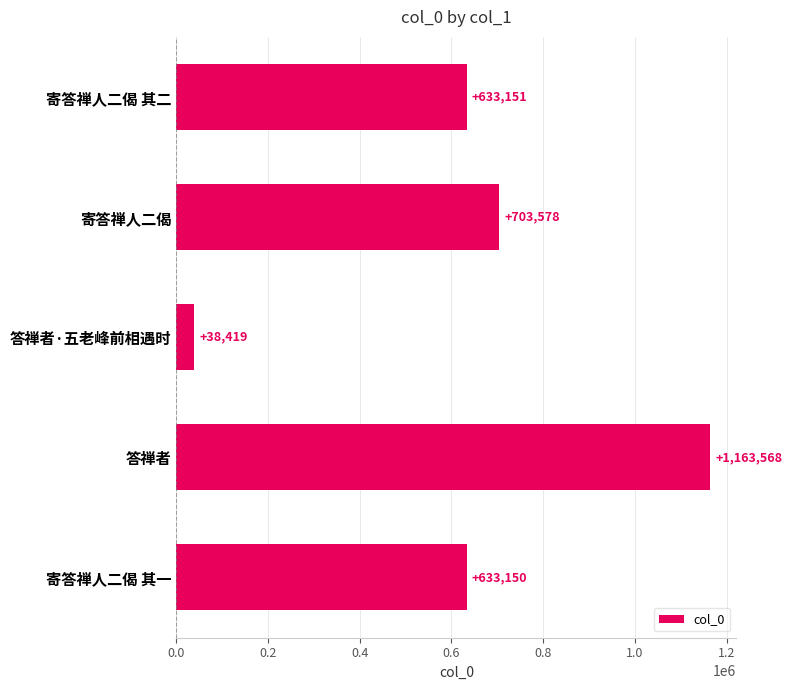

What is the label of the 4th bar from the top?

答禅者